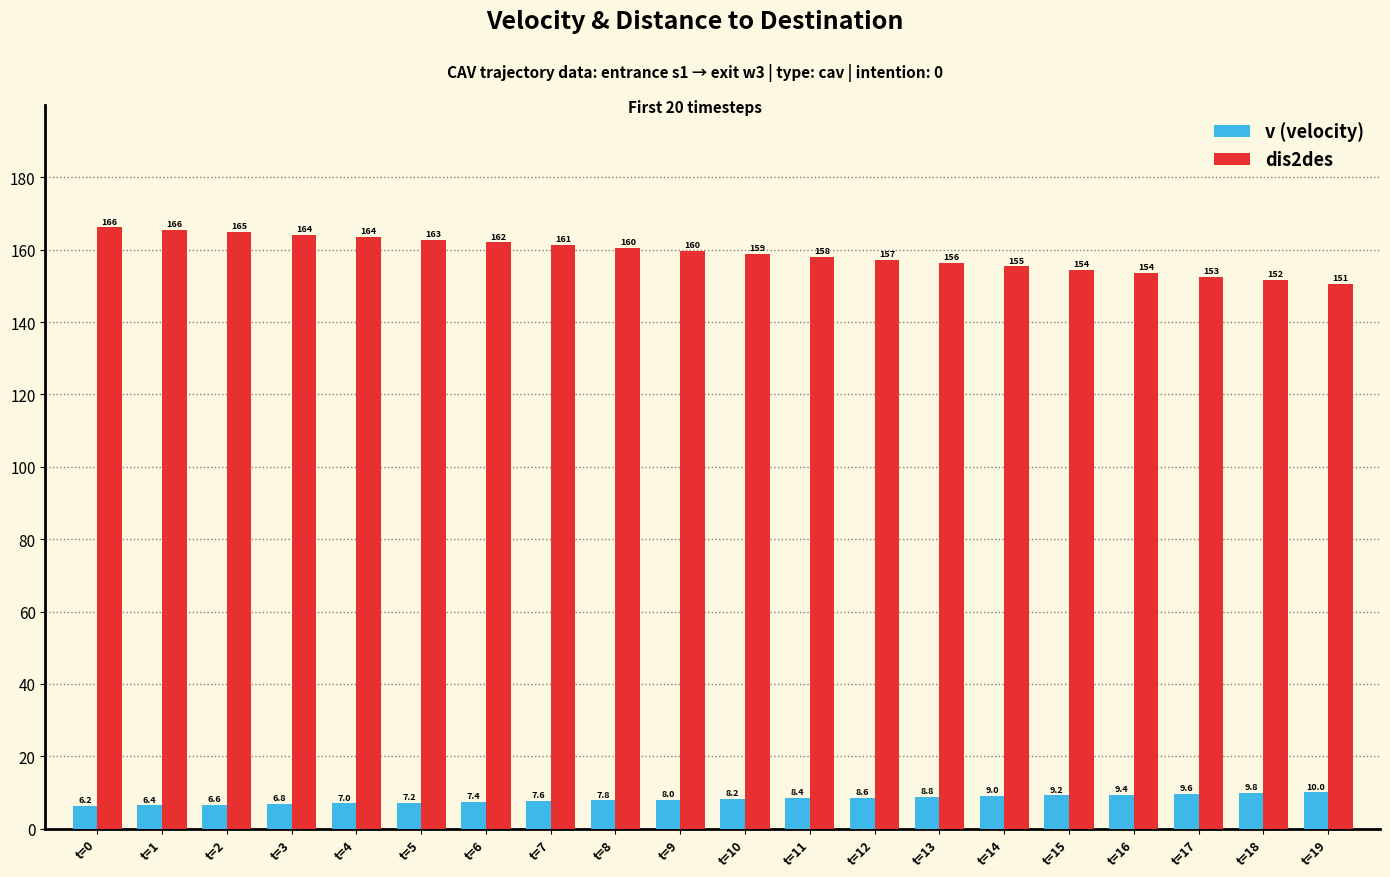

True or false: v (velocity) has a value of 7.0 at t=4.

True